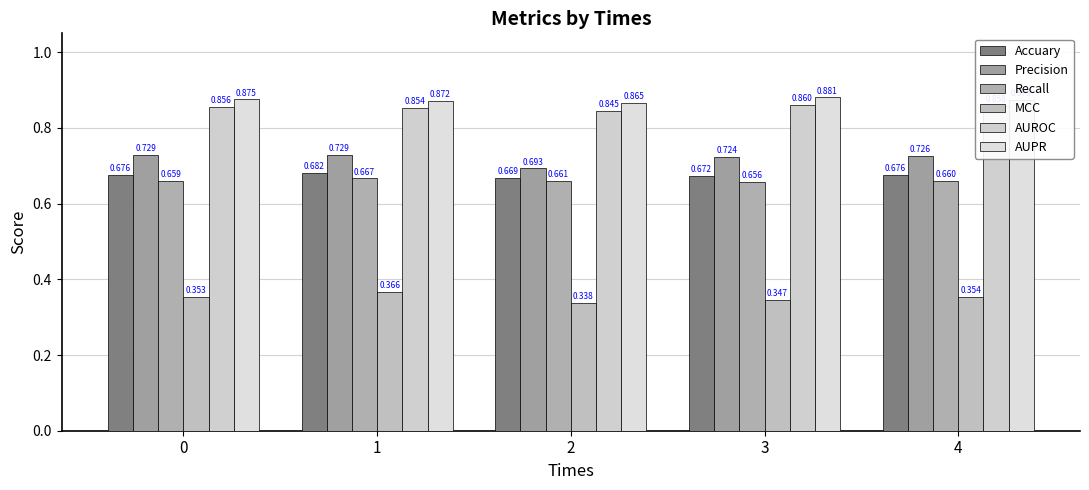

At which category does the chart reach its peak across all series?

3